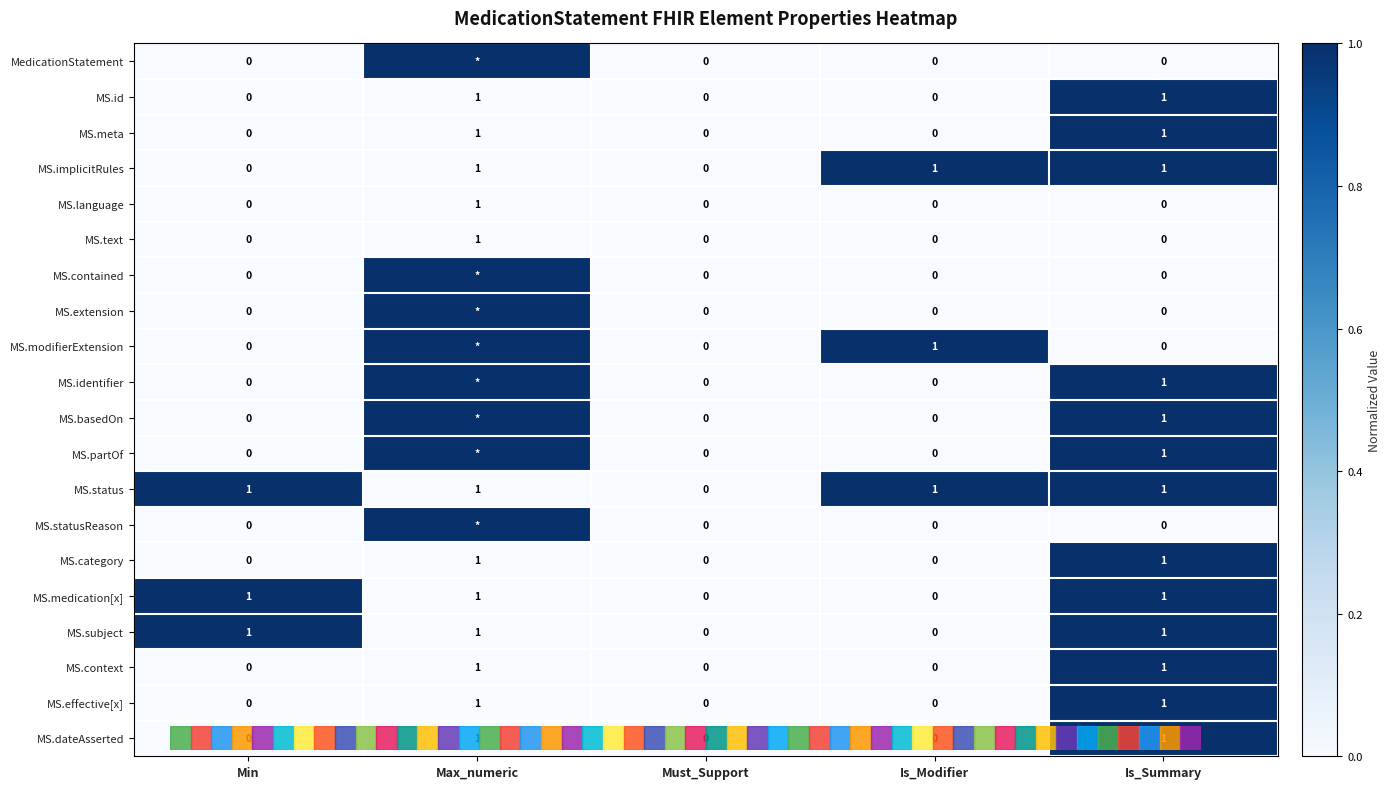

The MS.medication[x] series shows 0 at Must_Support. True or false?

True